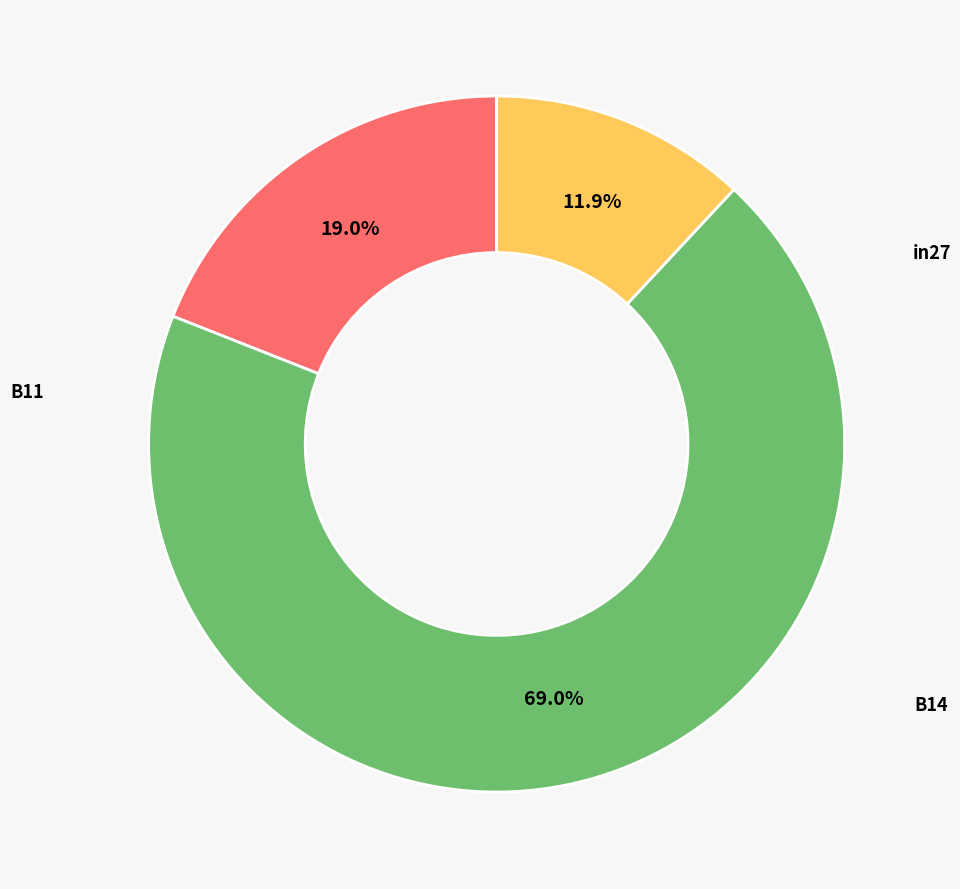

Rank the categories by value from highest to lowest.

B14, in27, B11